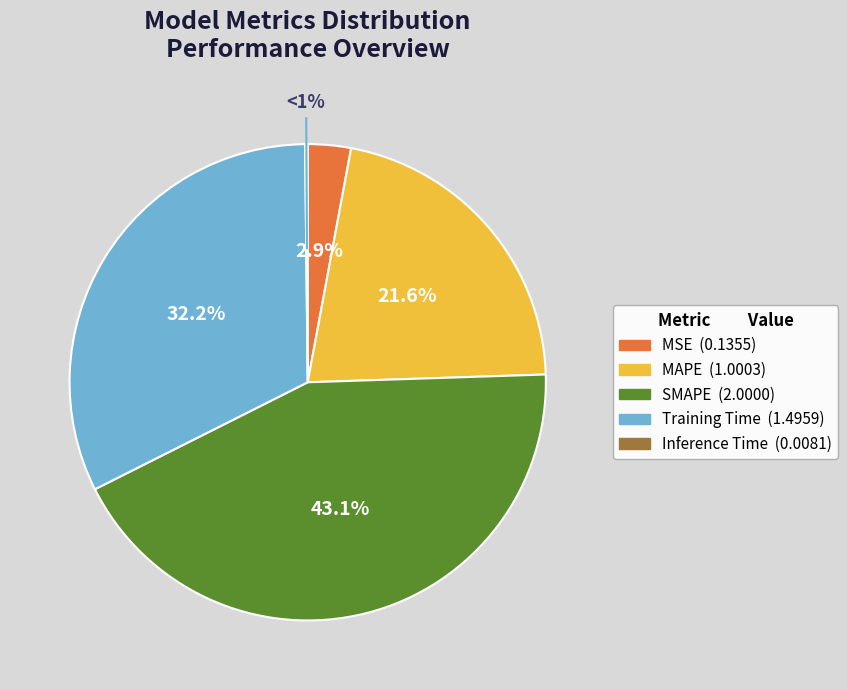

Does MAPE account for over 50% of the chart?

No